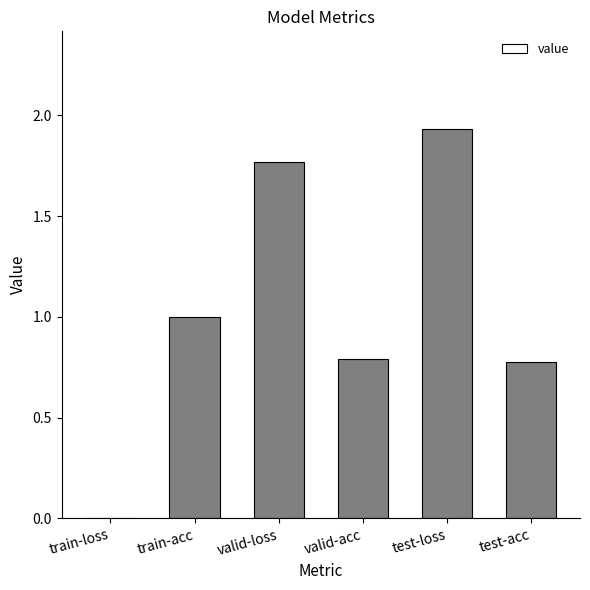

Which label corresponds to the largest value in the chart?

test-loss